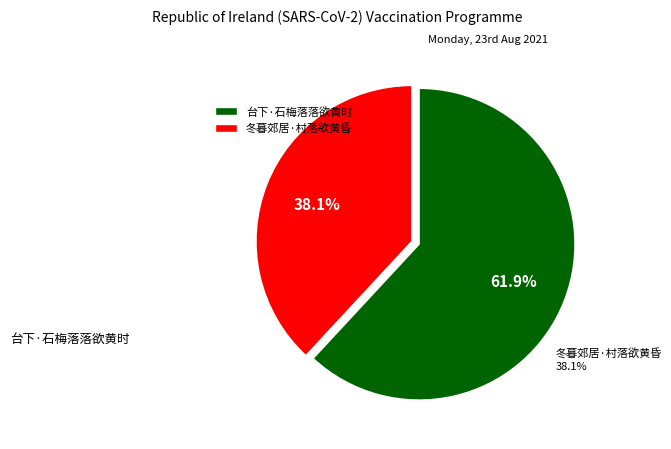

Rank the categories by value from lowest to highest.

冬暮郊居·村落欲黄昏, 台下·石梅落落欲黄时